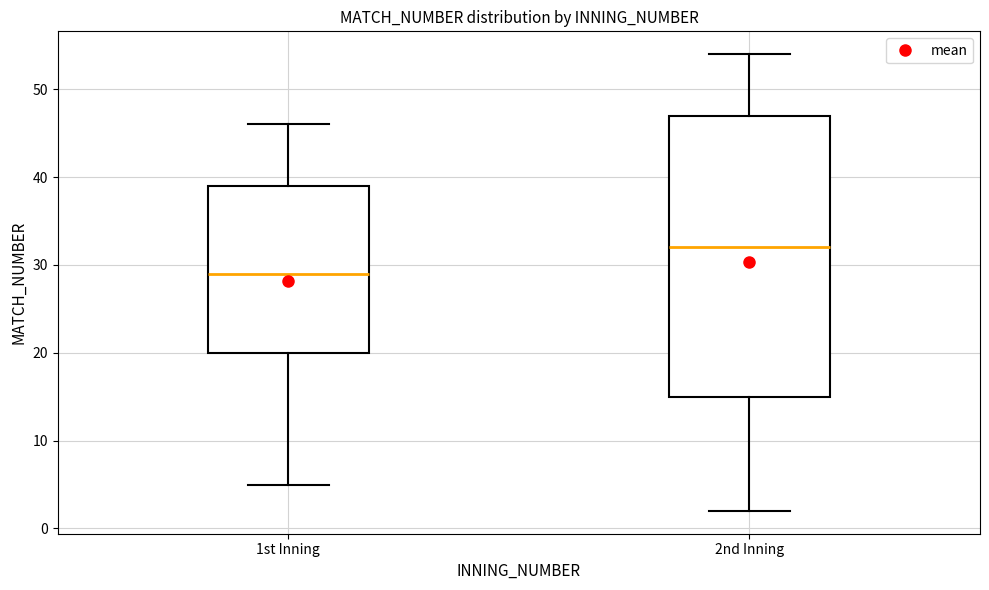

Which box has the lowest median line?

1st Inning